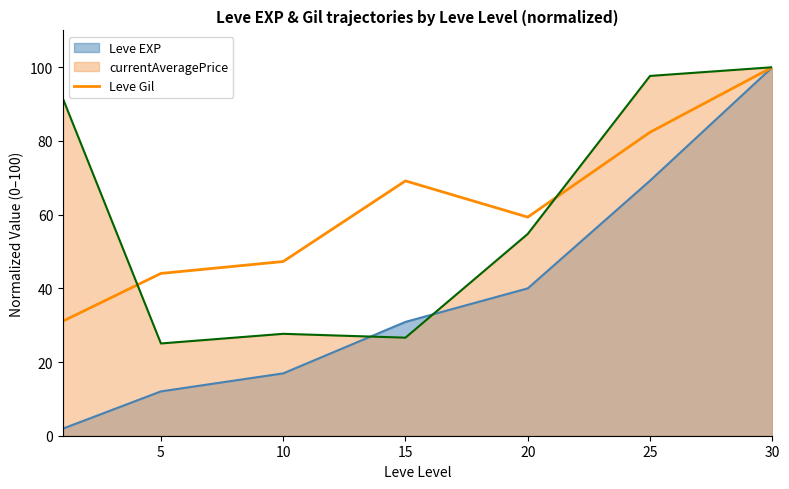

At which category does the data reach its first local peak?

15